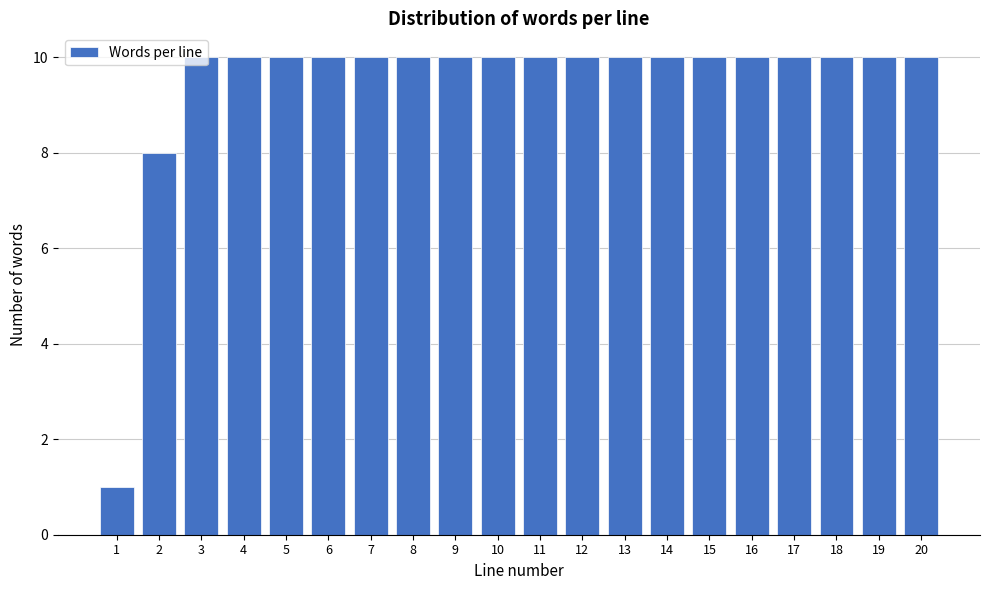

Approximately how many times larger is the value at 8 compared to 1?

10.0